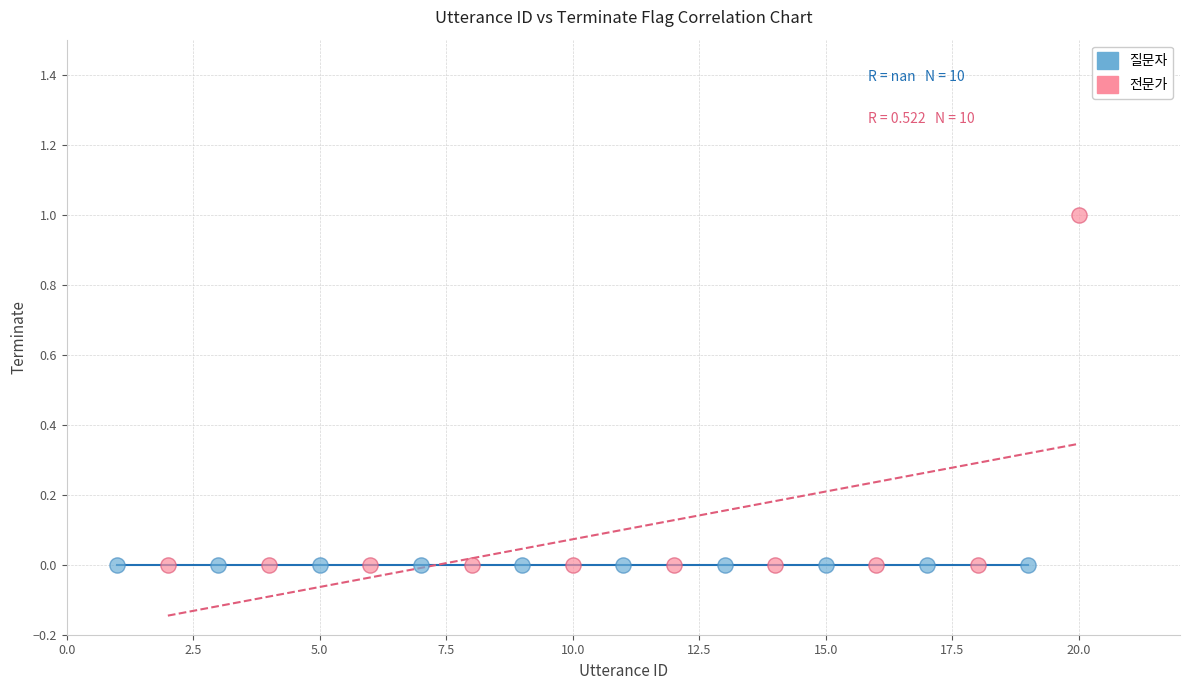

Which series reaches the maximum Y coordinate?

전문가